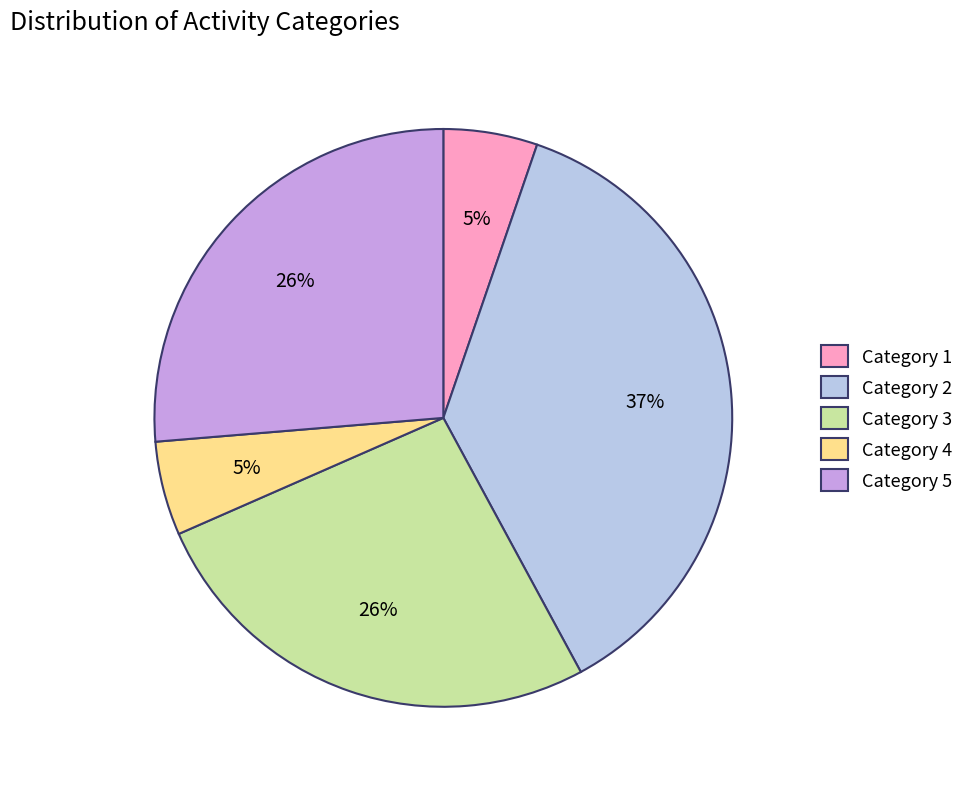

To the nearest percent, what is the difference between the largest and smallest slice percentages?

32%